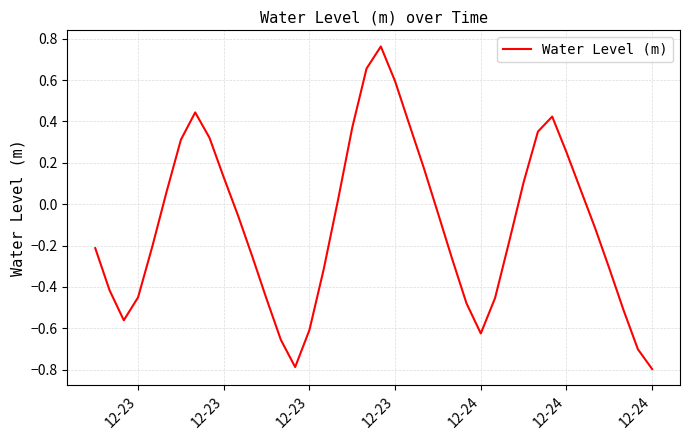

What is the difference between the maximum and minimum values?

1.6